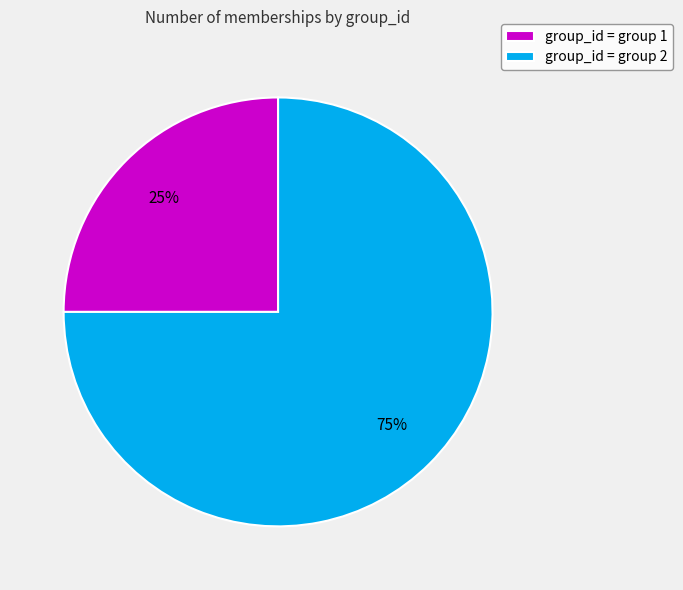

To the nearest percent, what is the difference between the largest and smallest slice percentages?

50%